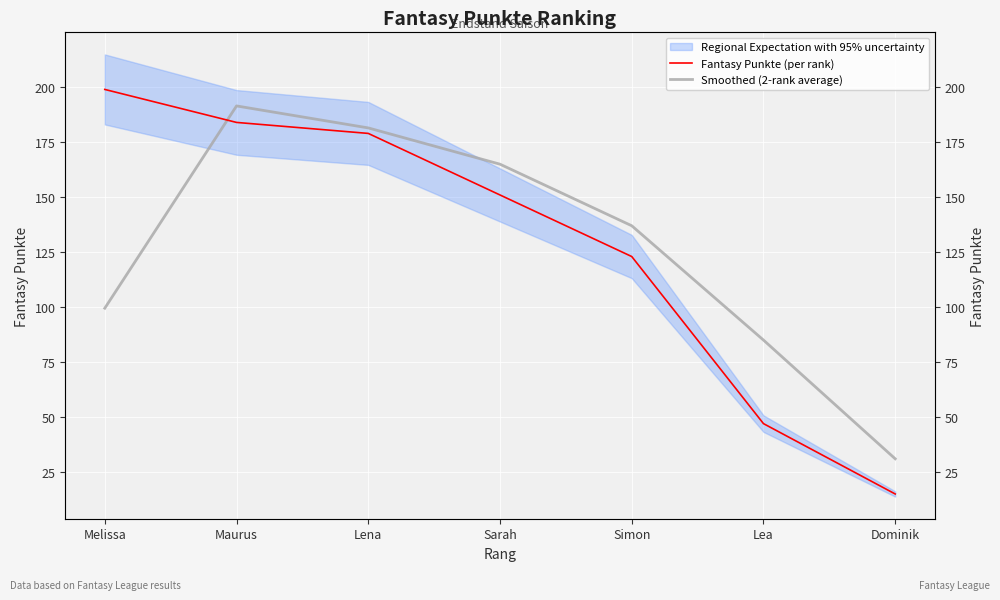

Is this an area chart (filled region under the line)?

No